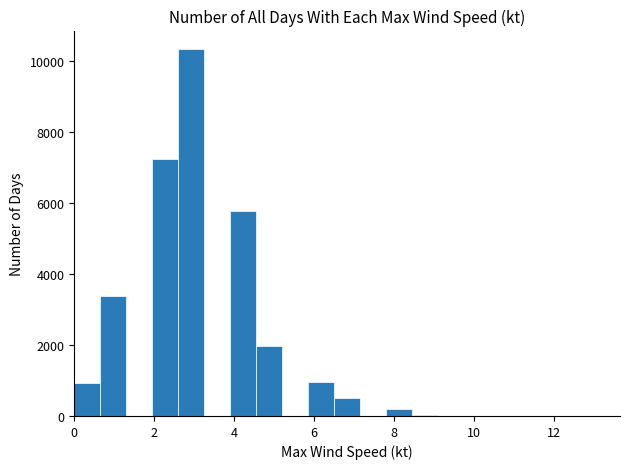

Read against the x-axis, roughly where is the centre of the tallest bar?

3.0